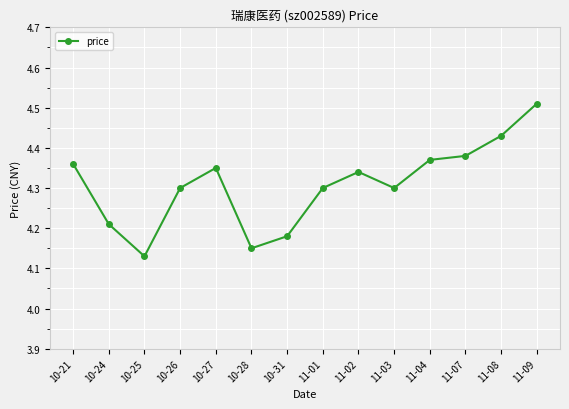

What is the label of the 2nd point from the right?

11-08